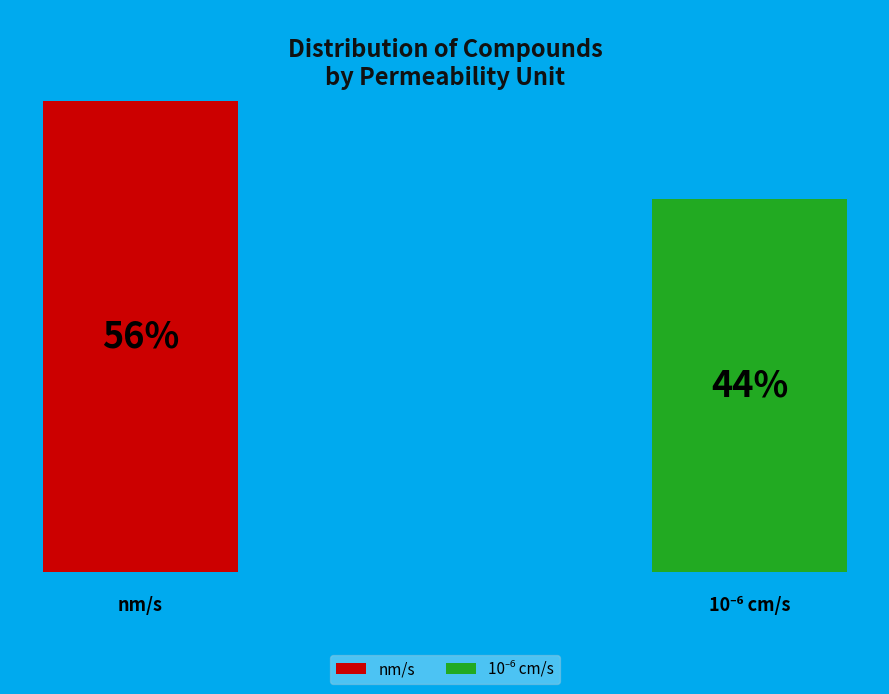

What is the largest slice in the pie chart?

nm/s